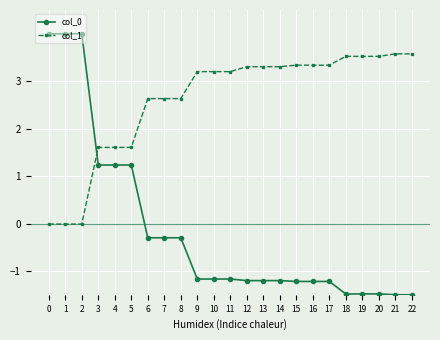

Is the value of col_0 at 18 greater than the value of col_1 at 3?

No